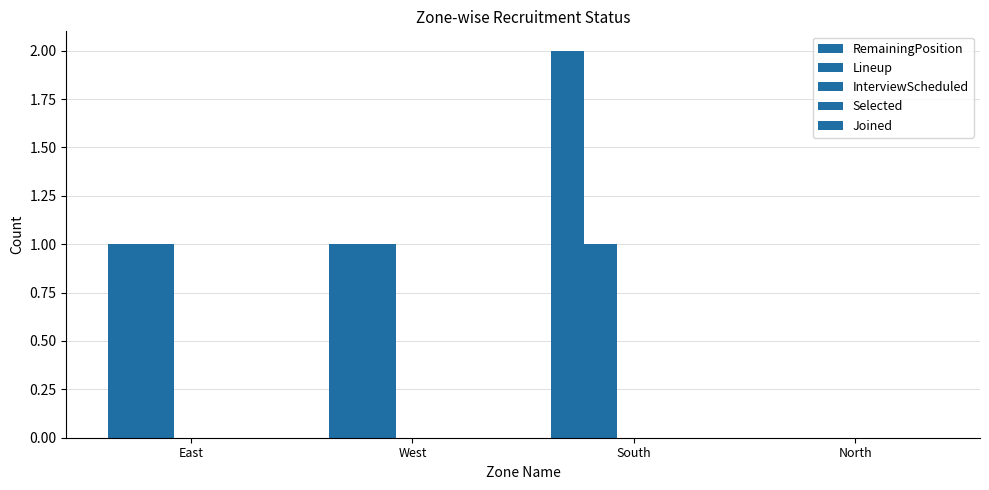

How many positive values does the RemainingPosition series have?

3